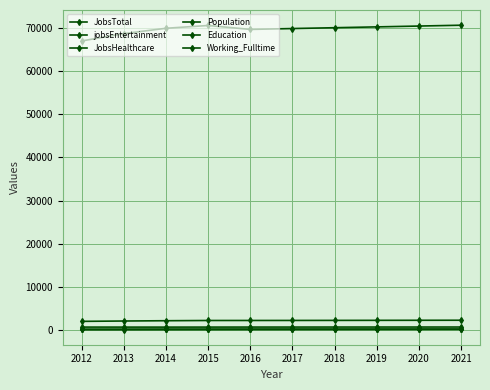

How many lines are shown in the chart?

6